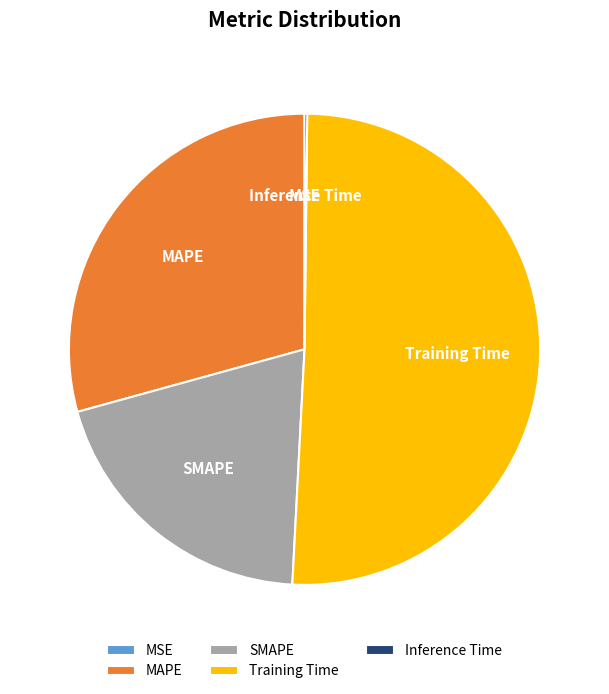

The MAPE slice represents 23% of the pie. True or false?

False